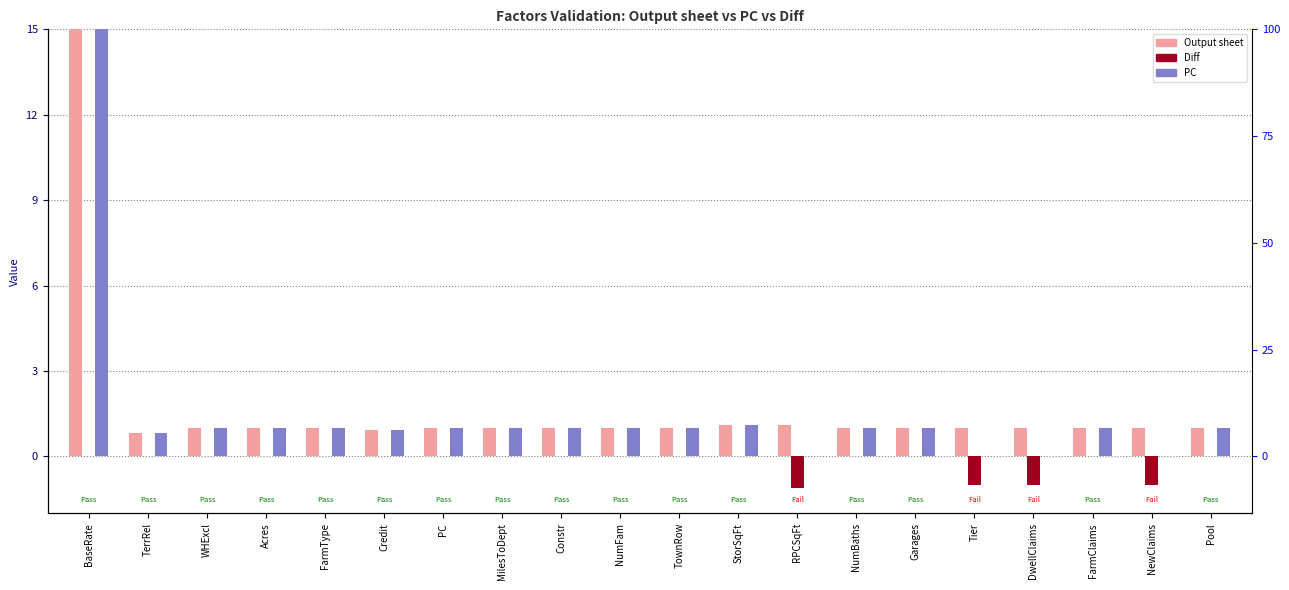

The Diff series shows -1.0 at NewClaims. True or false?

True